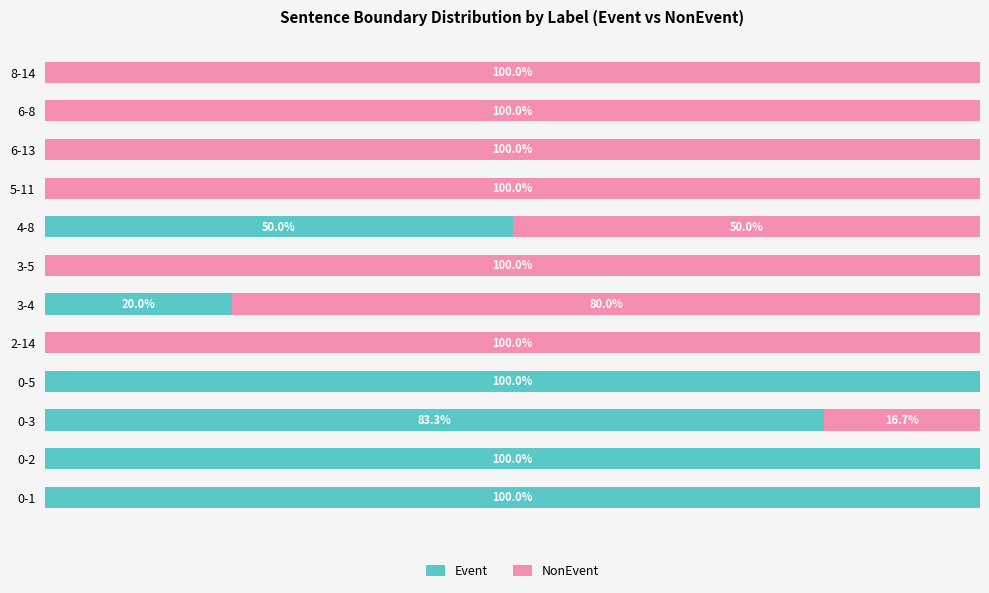

What are all the series names shown in the legend?

Event, NonEvent